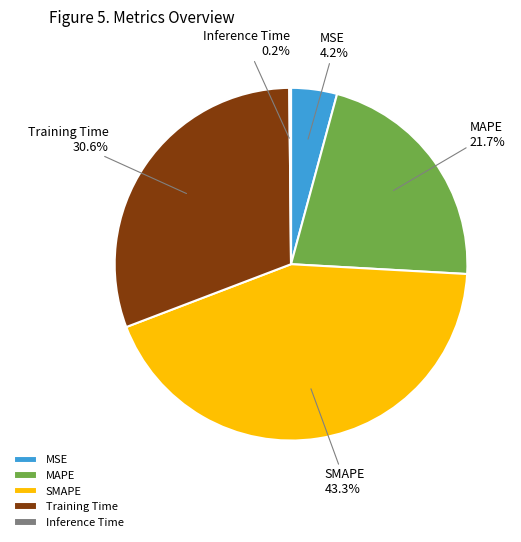

To the nearest percent, what portion does MSE represent?

4%